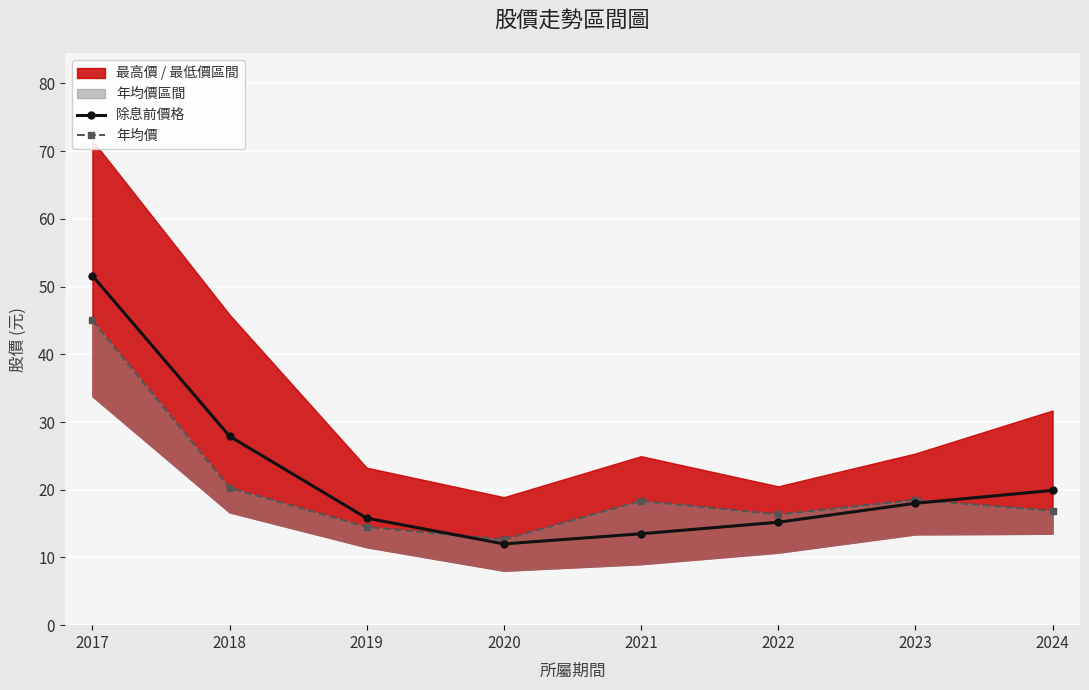

What is the value of the 除息前價格 point at the 5th from the left?

13.5